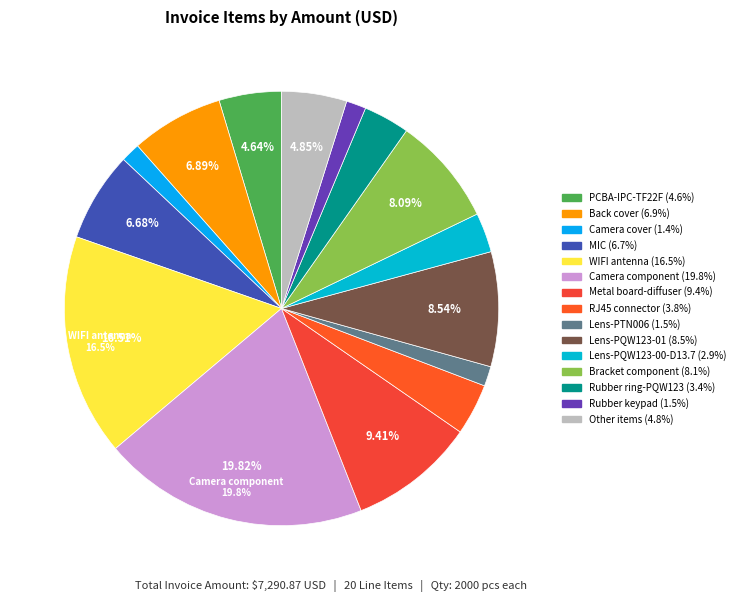

Which category has the biggest portion of the pie?

Camera component